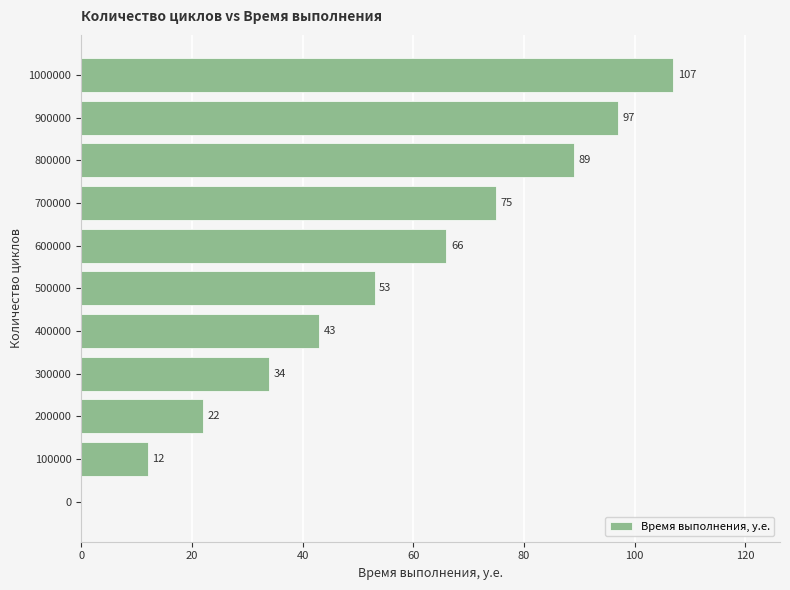

At which label is the value closest to 53?

500000